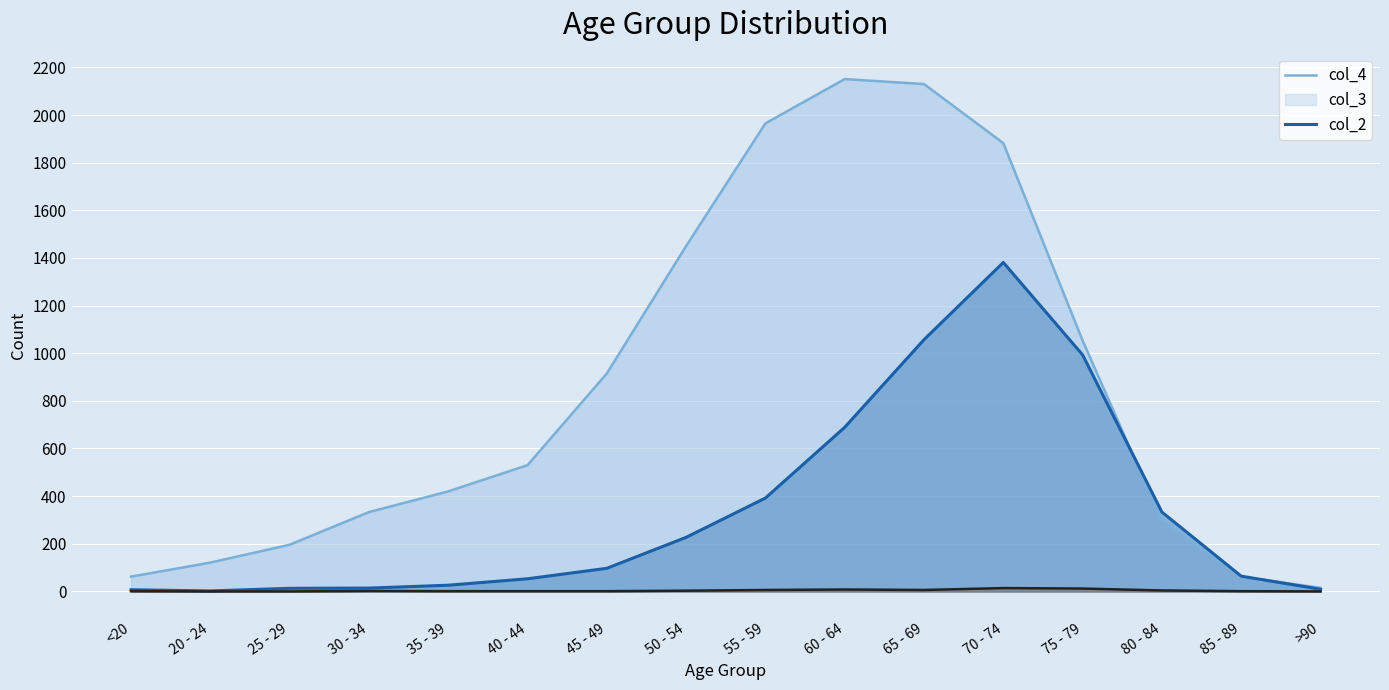

Between 35 - 39 and 20 - 24, which is larger?

35 - 39